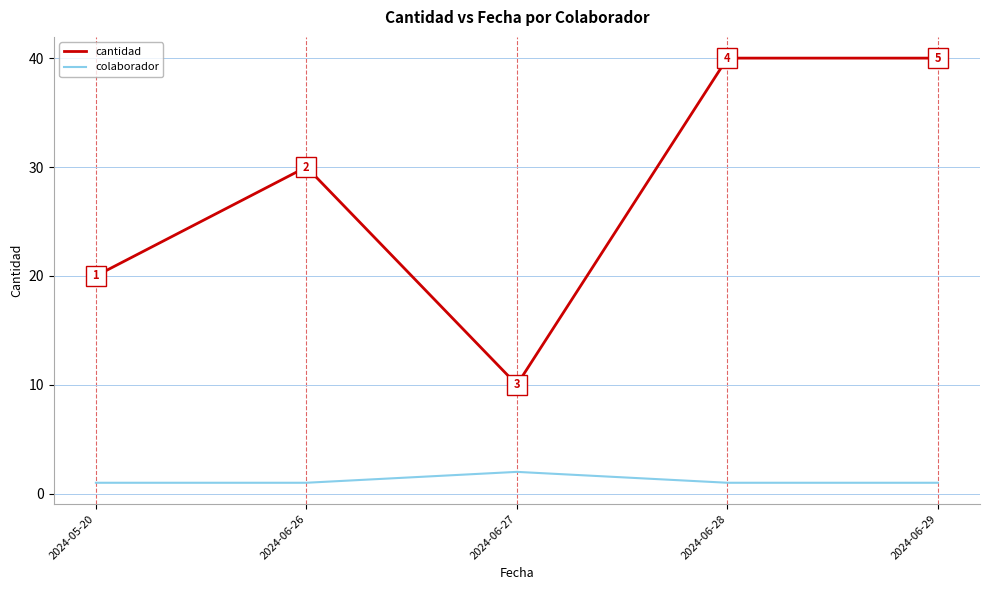

True or false: colaborador and cantidad cross at least once.

False